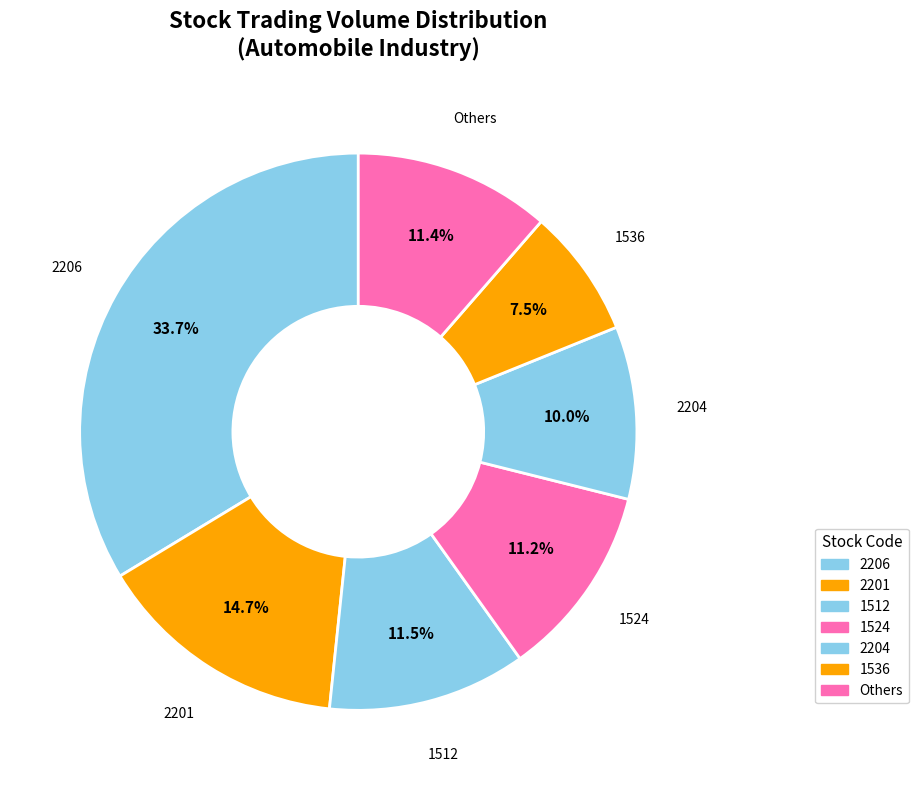

Which category has the biggest portion of the pie?

2206